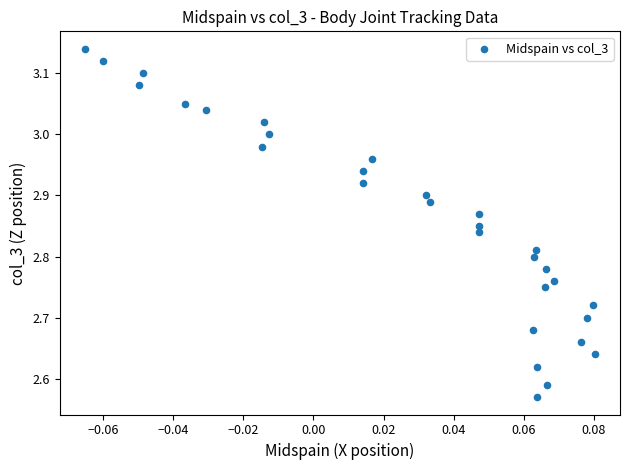

What is the range of Y values (max minus min)?

0.6